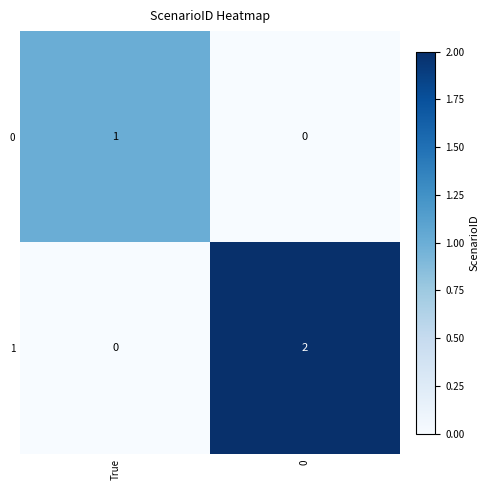

At which label does 1 reach its minimum?

True